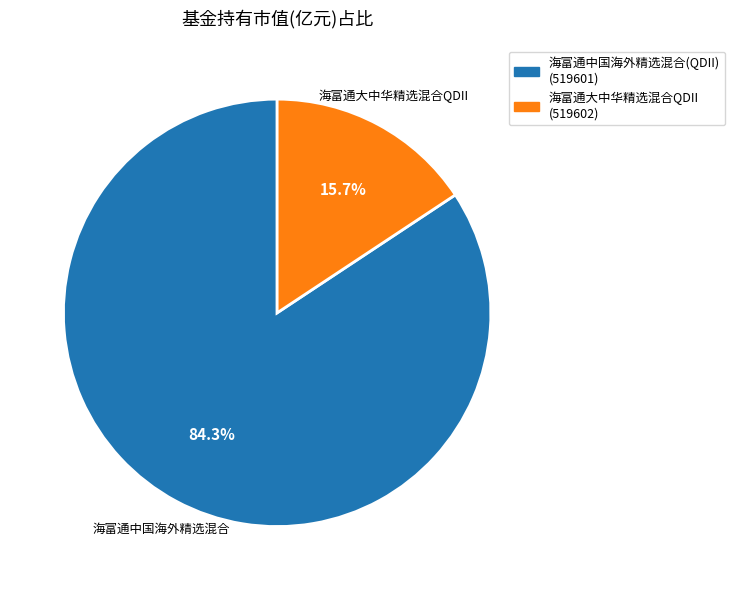

What percentage do 海富通中国海外精选混合(QDII) and 海富通大中华精选混合QDII together represent?

100.0%